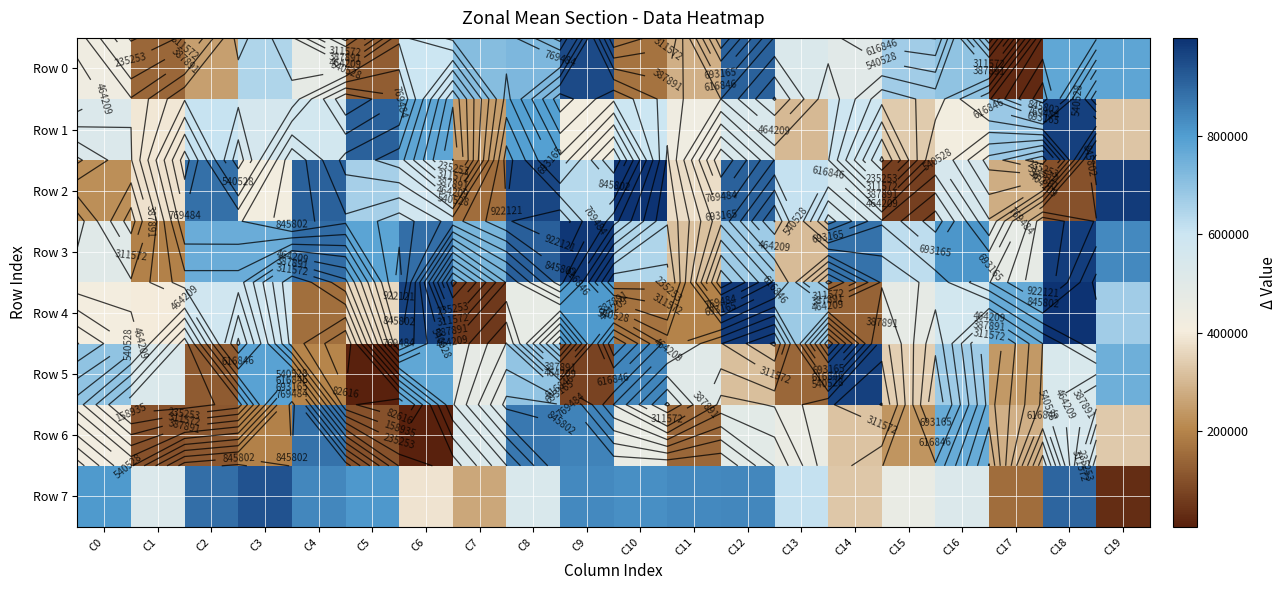

Is it true that Row 5 equals 696942 at C0?

True